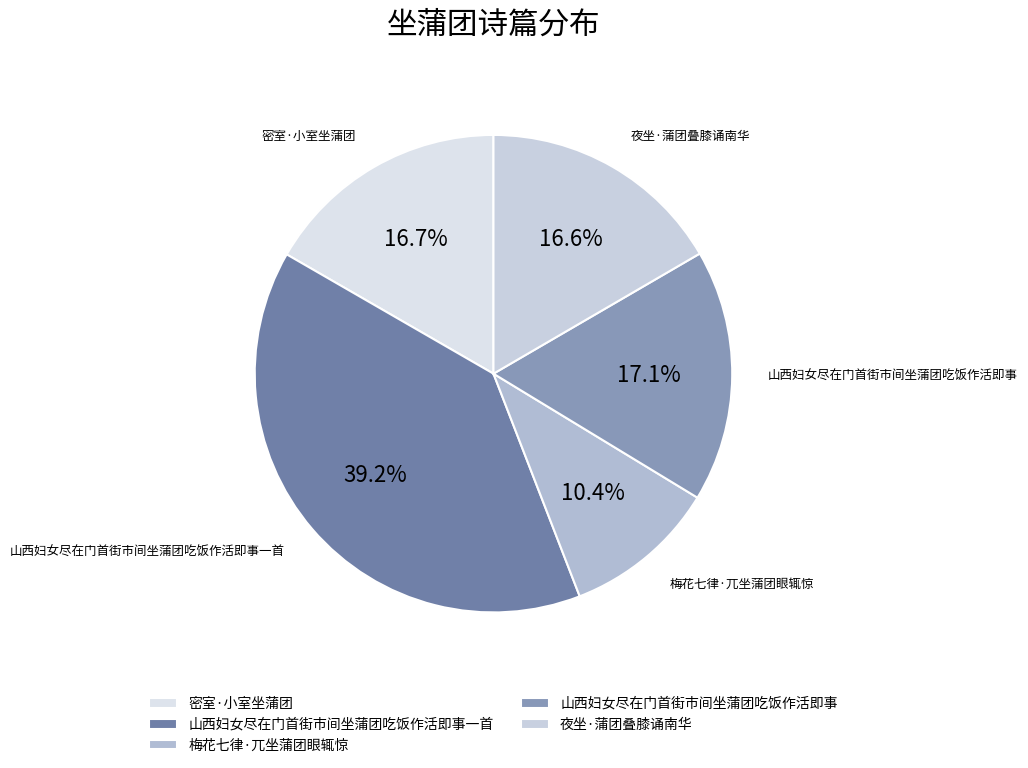

Does 山西妇女尽在门首街市间坐蒲团吃饭作活即事 represent more than half of the total?

No